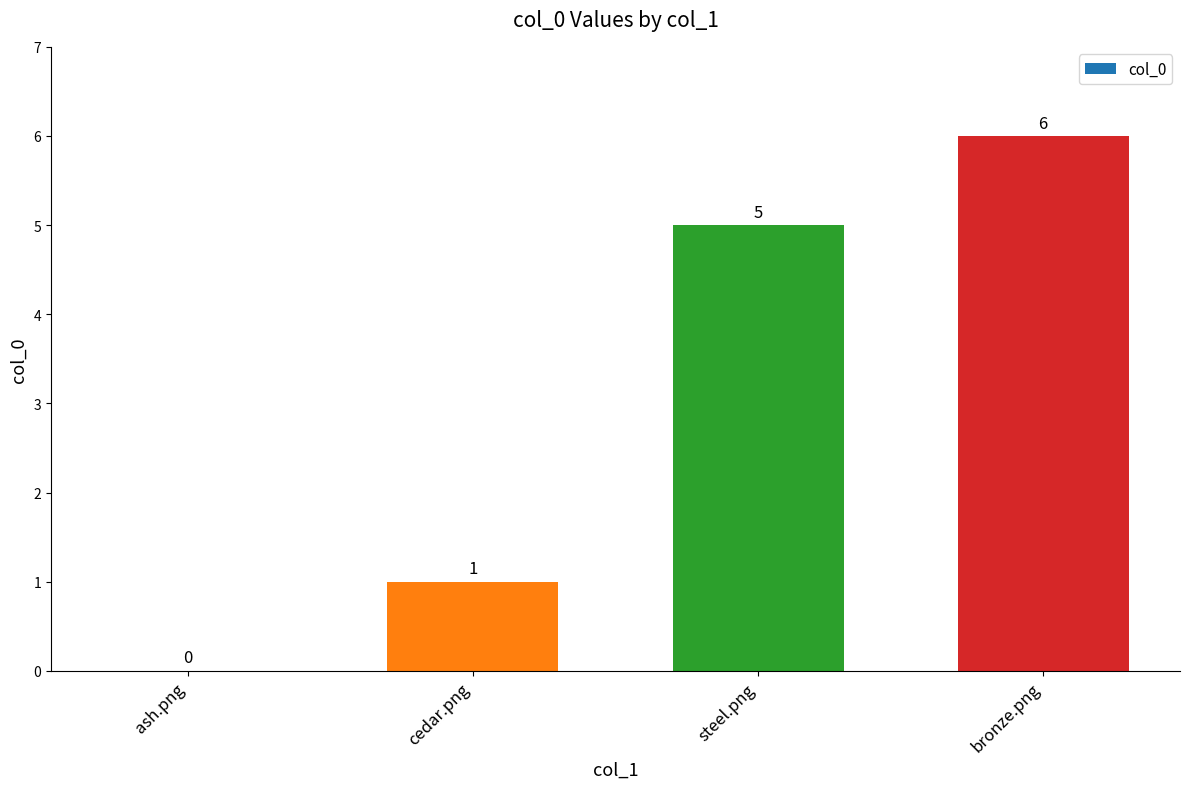

What is the sum of the values at steel.png and ash.png?

5